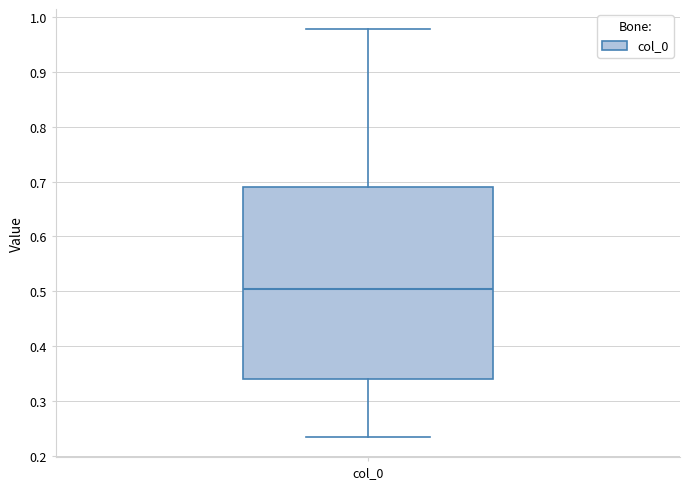

Where does the lower whisker of the box for col_0 end on the y-axis? The values are not printed on the chart, so give them approximately, as read against the axis.

0.23